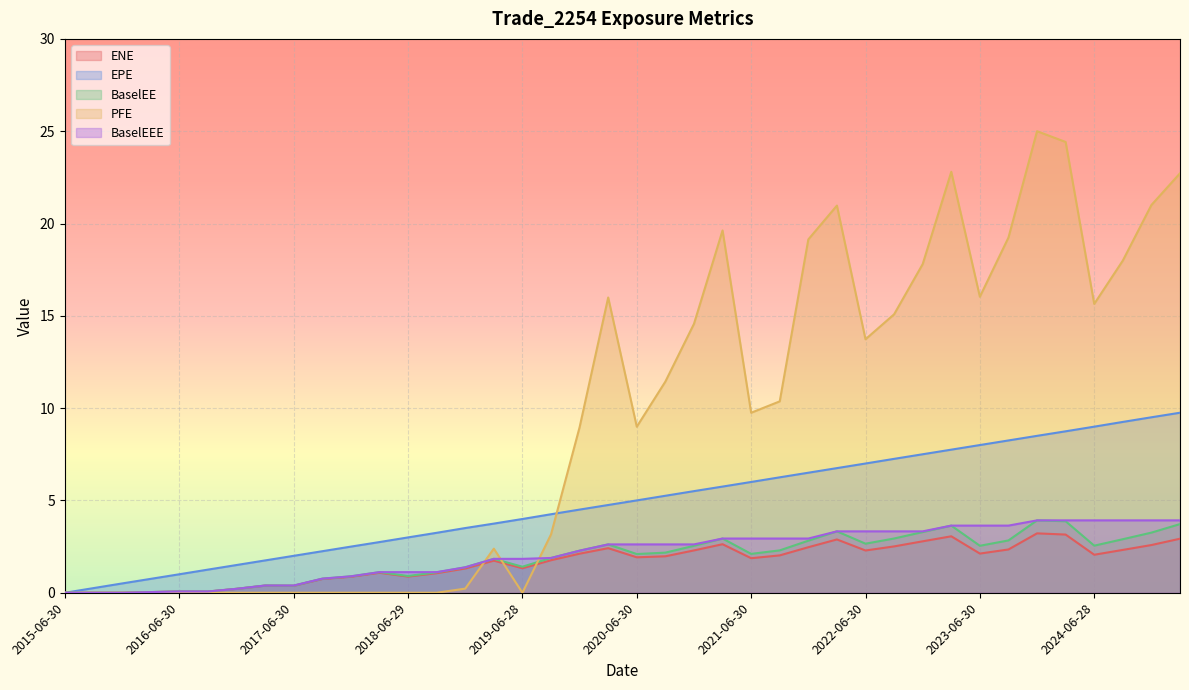

Which series has the largest total across all categories?

PFE